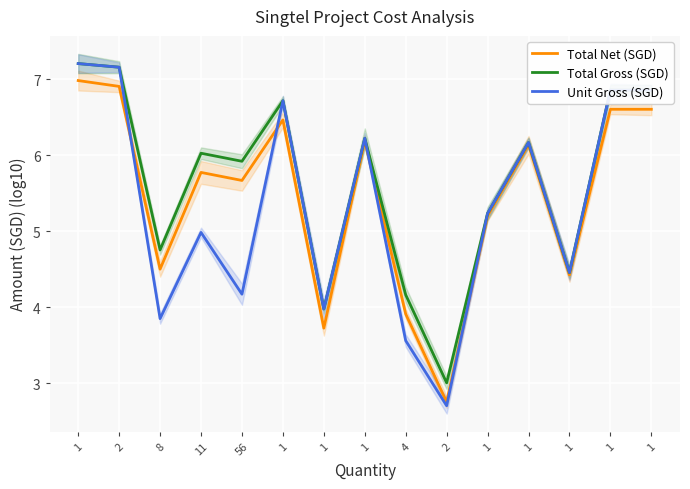

Is it true that Unit Gross (SGD) equals 5.0 at 11?

True